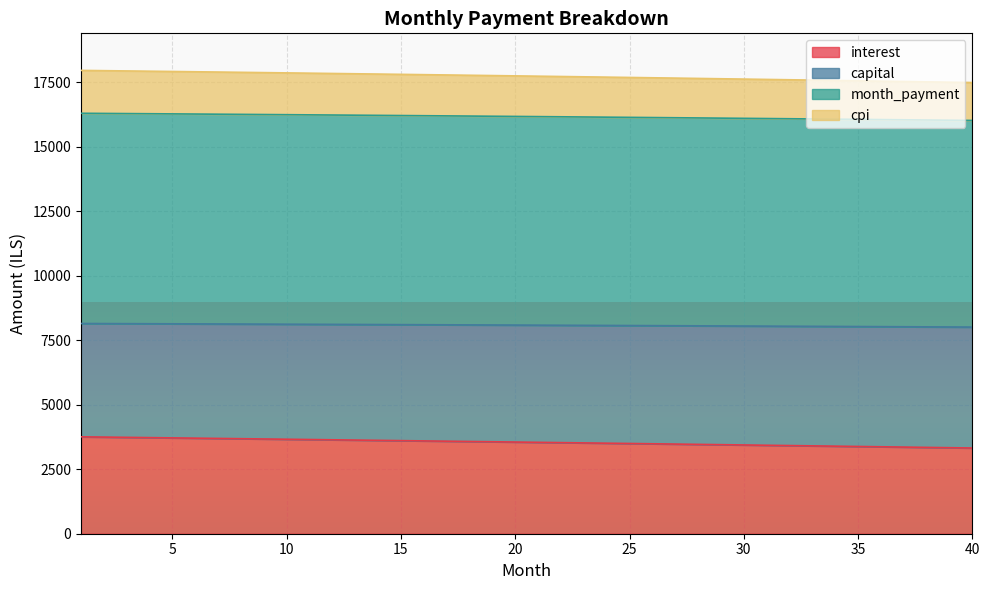

What is the difference between the maximum and minimum values in the interest series?

433.6